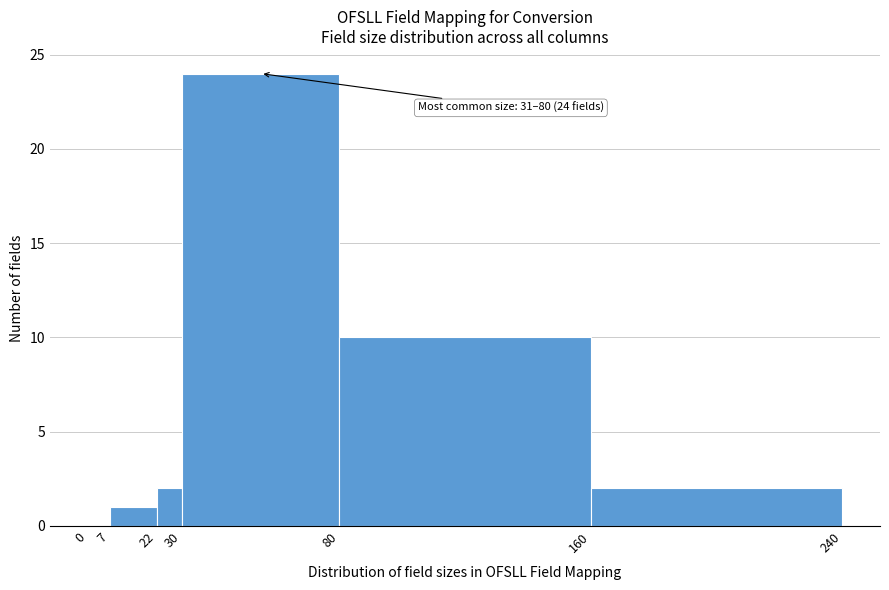

Which range on the x-axis has the tallest bar?

30 to 80